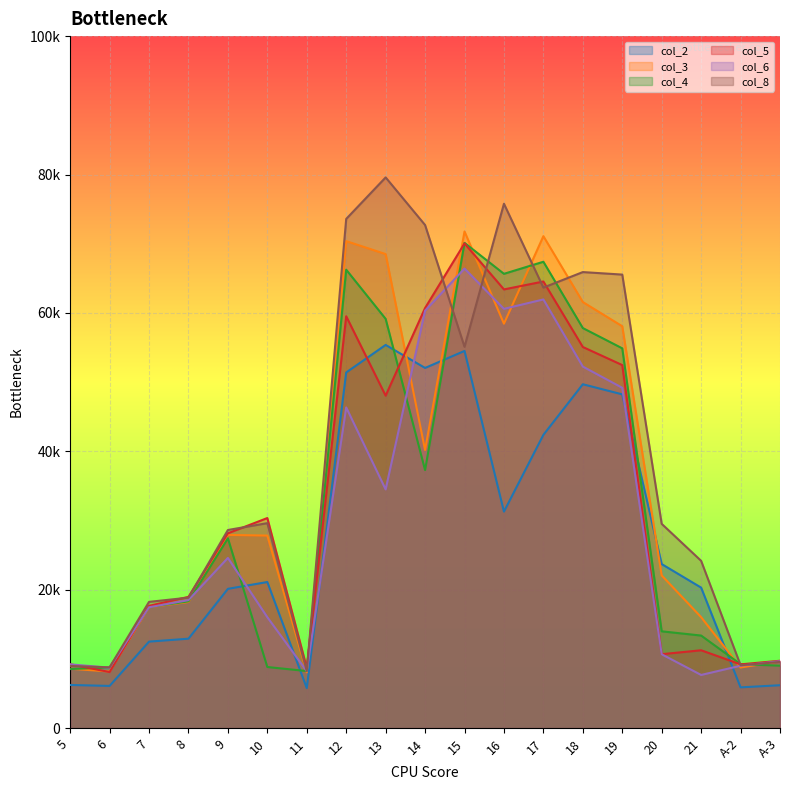

What is the average value of the col_8 series?

39237